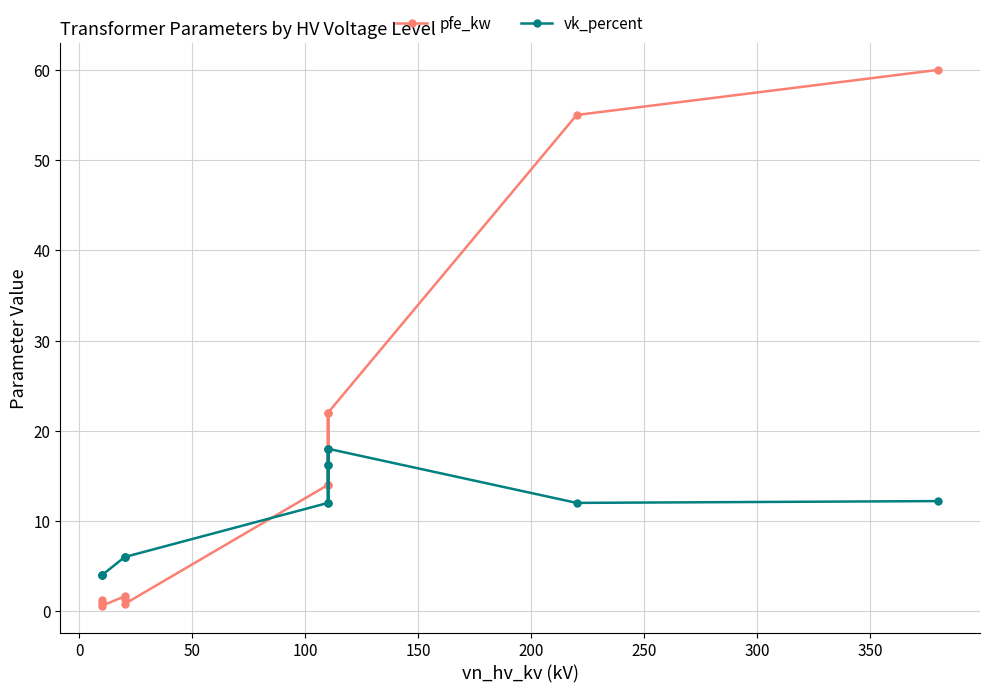

What is the difference between the second highest and minimum values in the pfe_kw series?

54.4